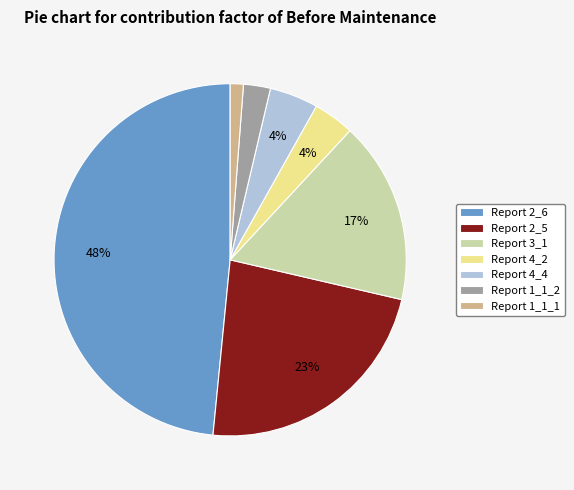

Do Report 4_4 and Report 2_6 together represent more than half of the pie?

Yes